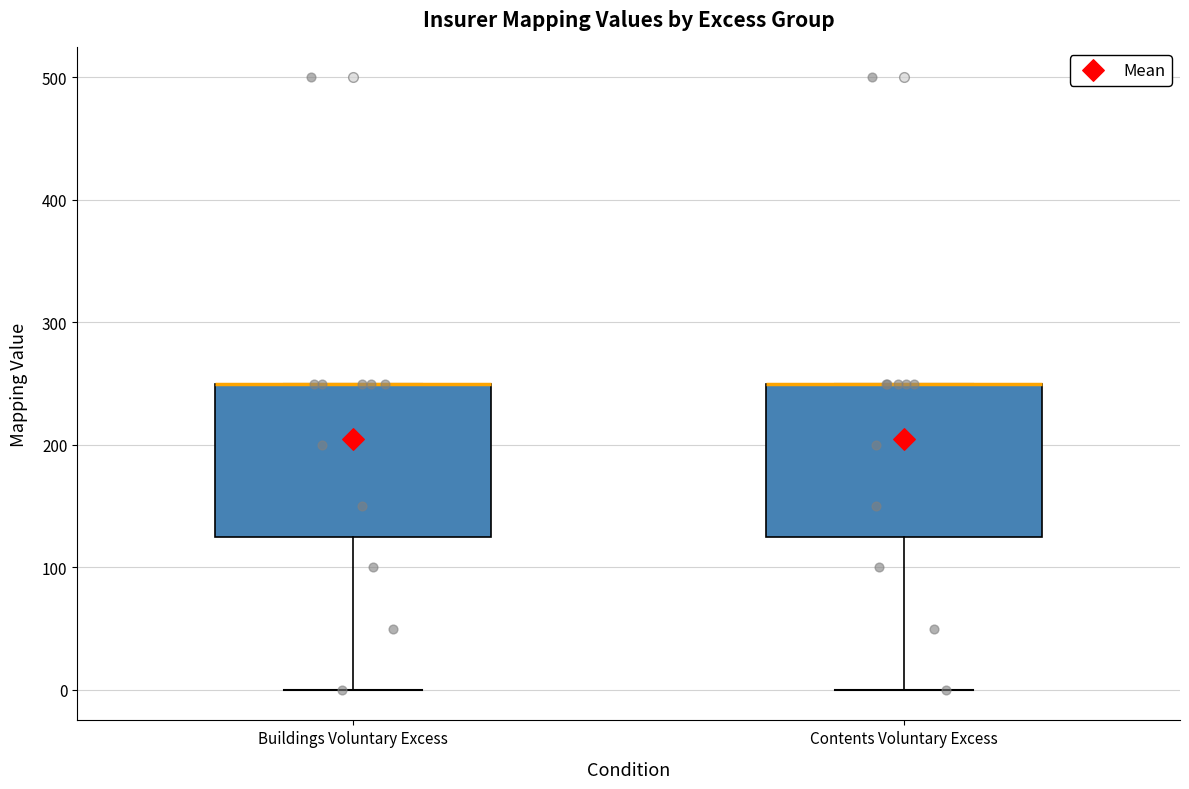

Where does the lower whisker of the box for Contents Voluntary Excess end on the y-axis? The values are not printed on the chart, so give them approximately, as read against the axis.

0